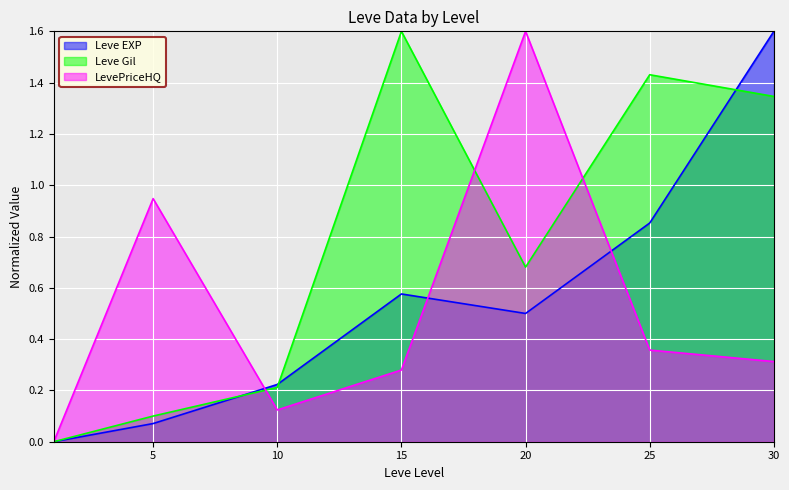

What is the value of the Leve EXP point at the 6th from the left?

0.9